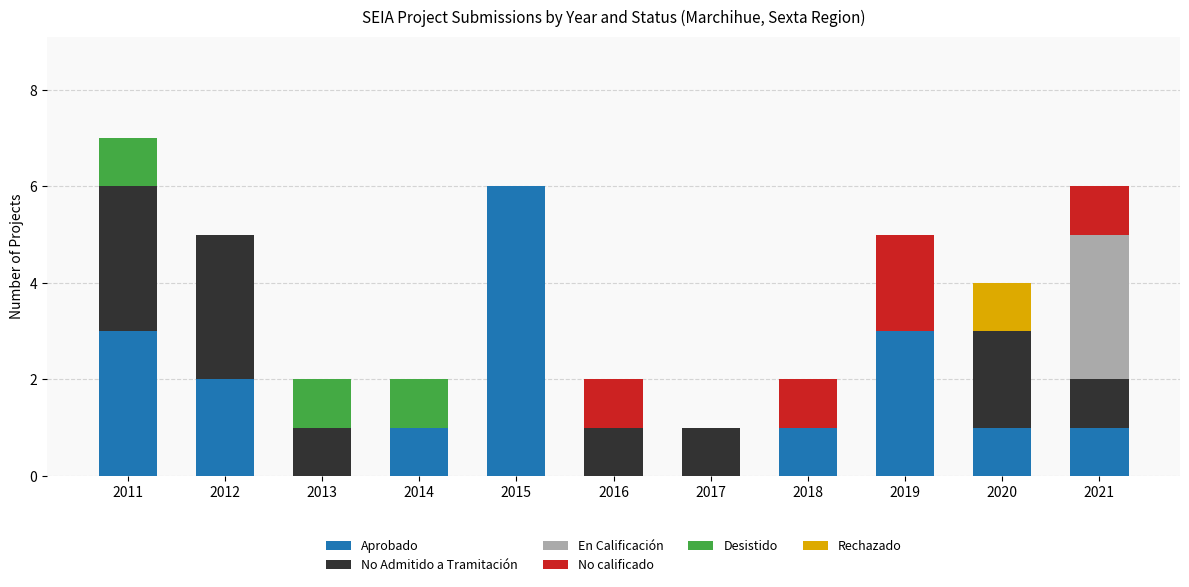

What is the total value across all series at 2015?

6